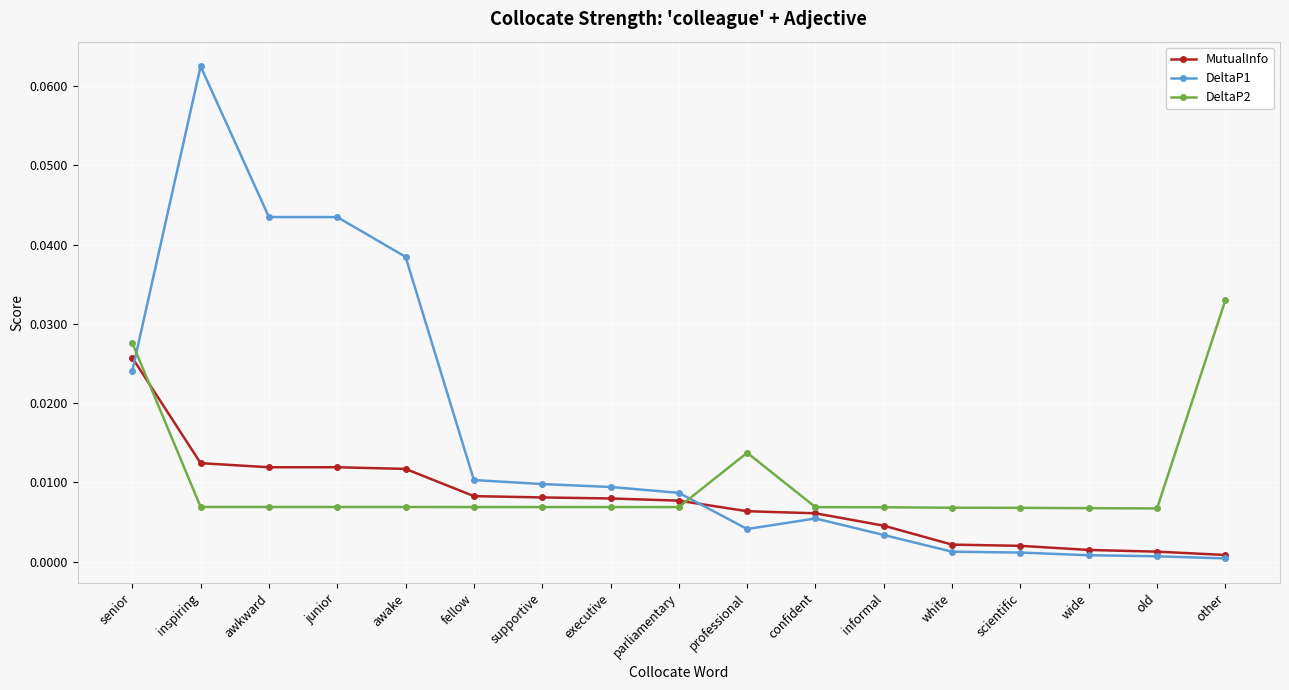

Which category has the highest value in the DeltaP2 series?

other